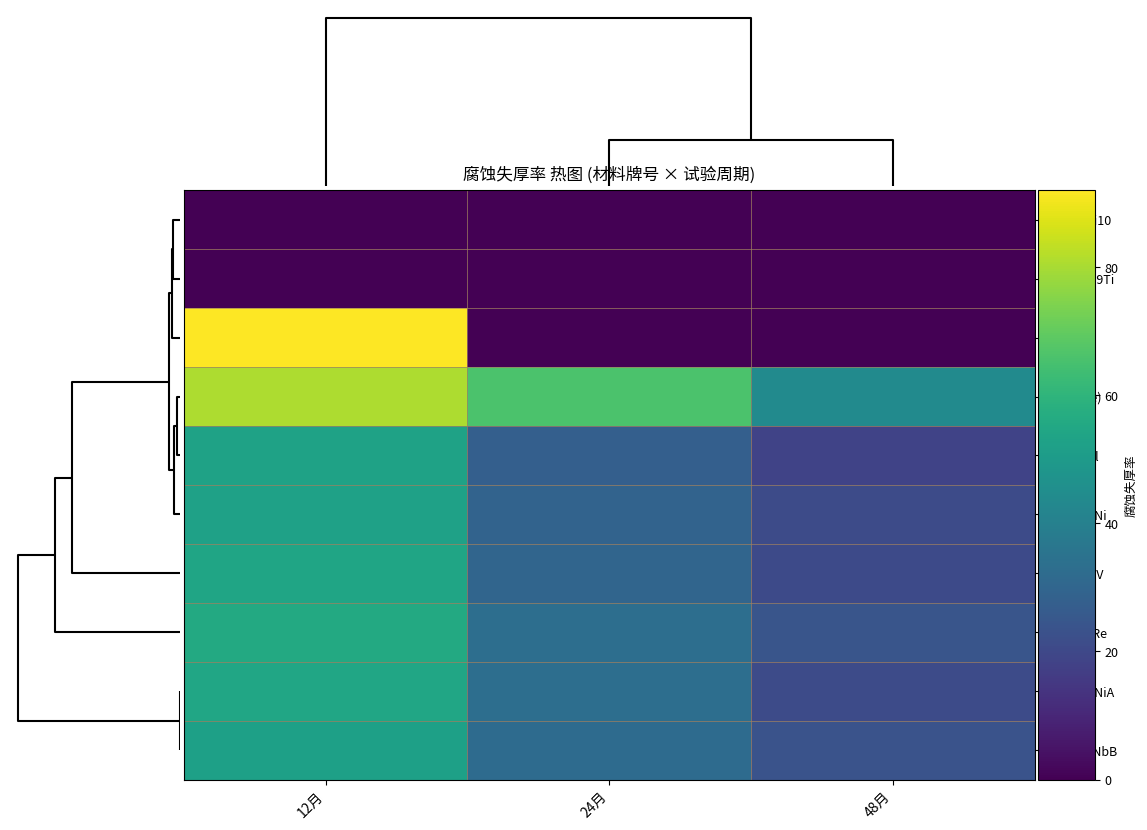

Reading left to right, list all the values displayed in this chart.

00Cr19Ni10: 12月=0.1	24月=0.0	48月=0.0
10Cr18Ni9Ti: 12月=0.1	24月=0.0	48月=0.0
16Mn: 12月=92.0	24月=0.0	48月=0.0
09CuP(re): 12月=80.7	24月=66.0	48月=44.1
10CrMoAl: 12月=53.1	24月=28.0	48月=18.4
09CuPCrNi: 12月=52.5	24月=29.3	48月=20.9
10CrCuSiV: 12月=54.0	24月=29.9	48月=20.6
09CuPTiRe: 12月=55.9	24月=33.1	48月=24.3
09CuPCrNiA: 12月=54.3	24月=33.3	48月=21.1
14MnMoNbB: 12月=52.2	24月=32.2	48月=23.6